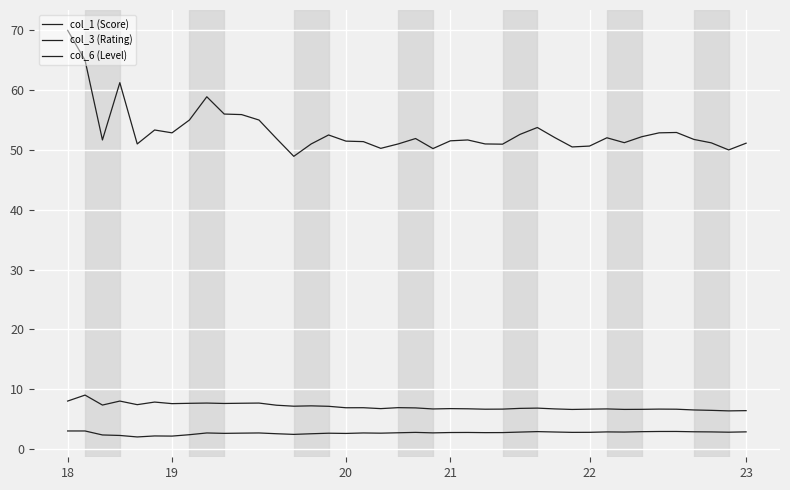

How many lines are shown in the chart?

3